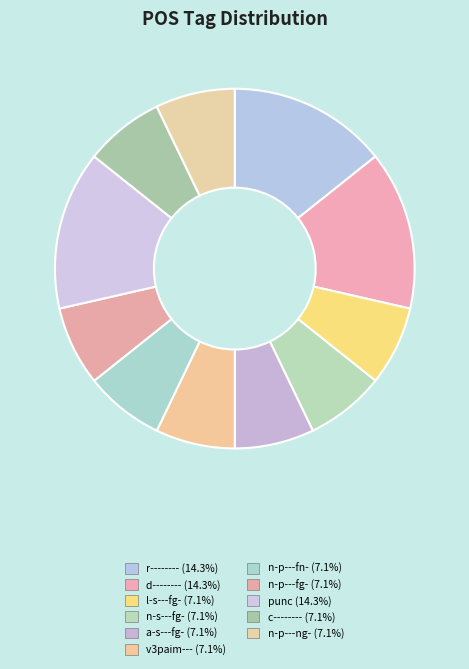

Combined, what portion of the pie is r-------- and l-s---fg-?

21.4%